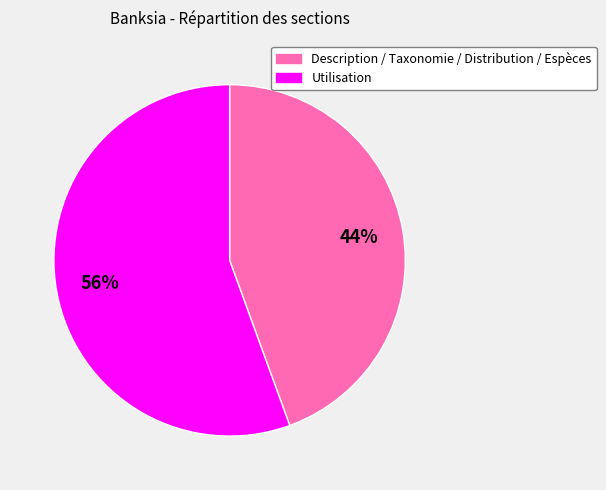

What is the majority slice?

Utilisation